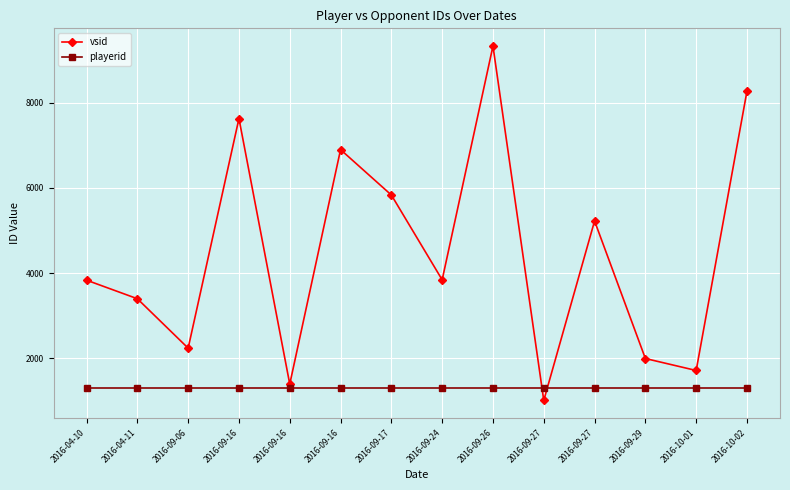

Rank the series at 2016-04-11 from highest to lowest value.

vsid, playerid